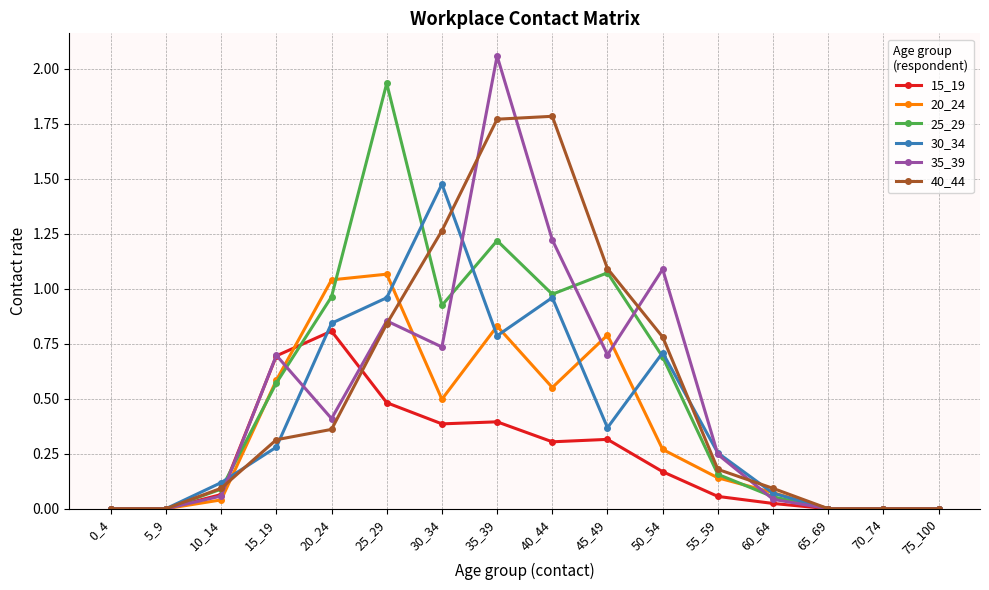

At which category does 20_24 reach its first local peak?

25_29